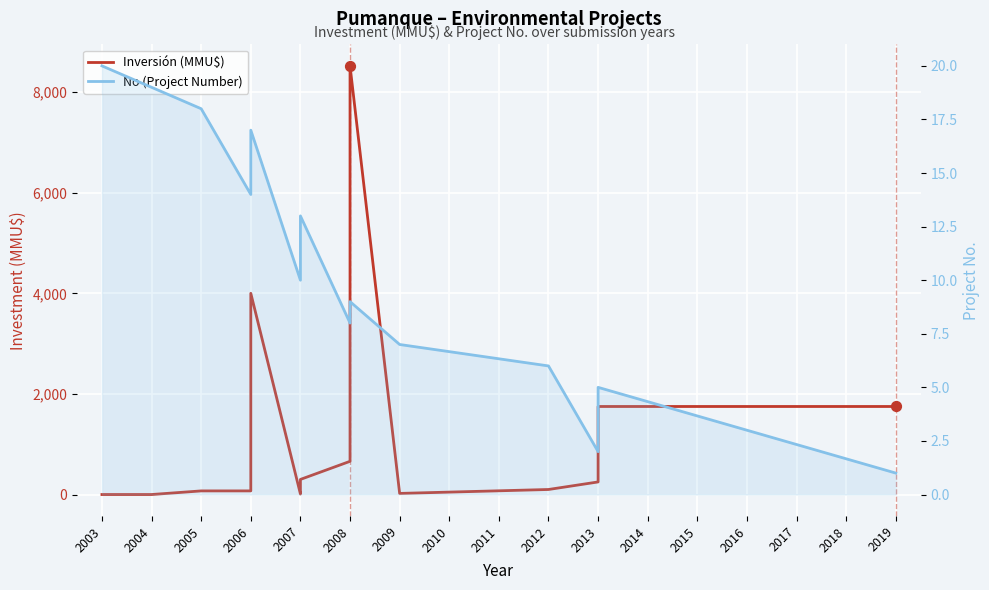

Which series contains the lowest Y value?

Inversión (MMU$)